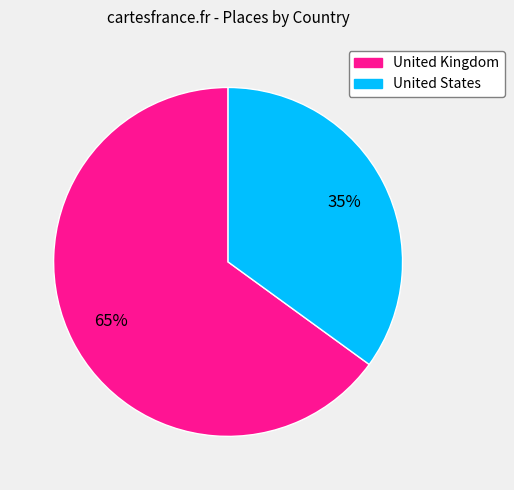

Which slice is the largest?

United Kingdom